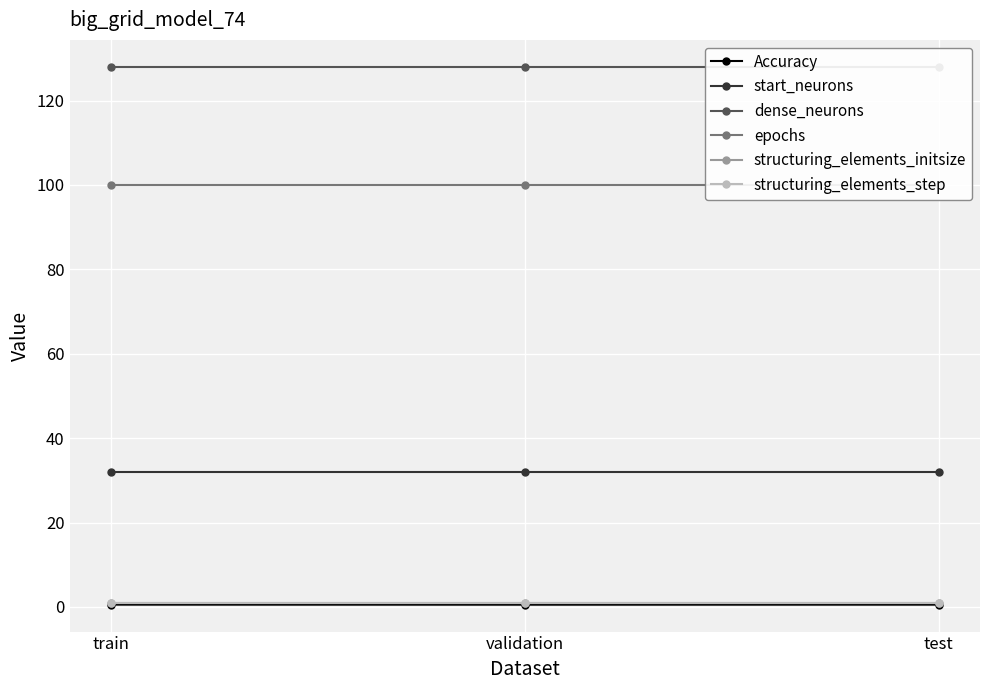

Is it true that epochs equals 100.0 at test?

True